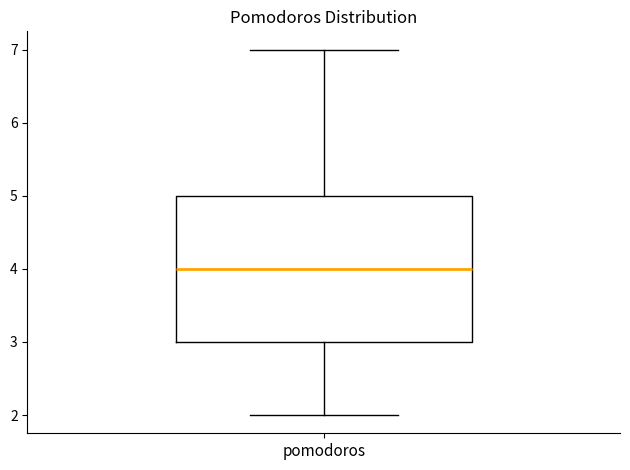

Transcribe this box plot: give where the median line is, the range the box spans, and where the two whiskers end, as read against the y-axis. The values are not printed on the chart, so give them approximately, as read against the axis.

median 4, box 3 to 5, whiskers 2 to 7